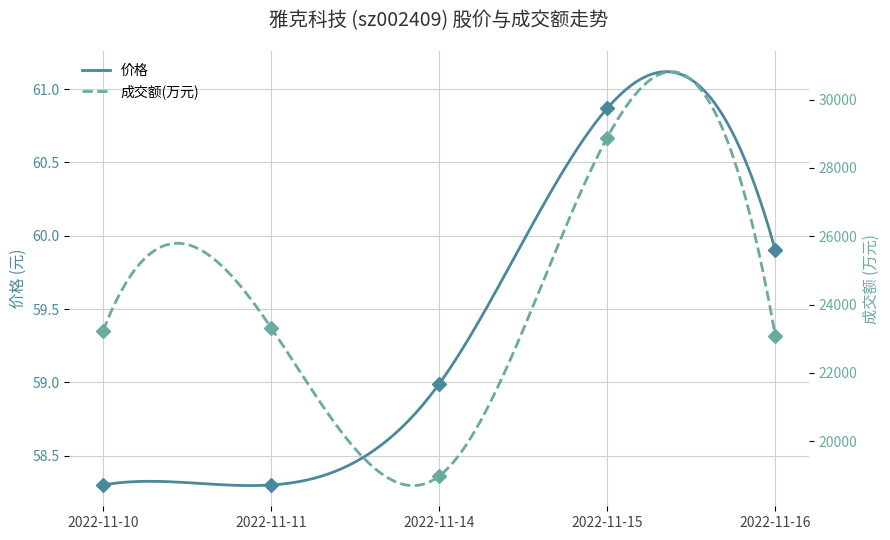

True or false: 成交额(万元) has more than 0 points higher than both neighbors.

True